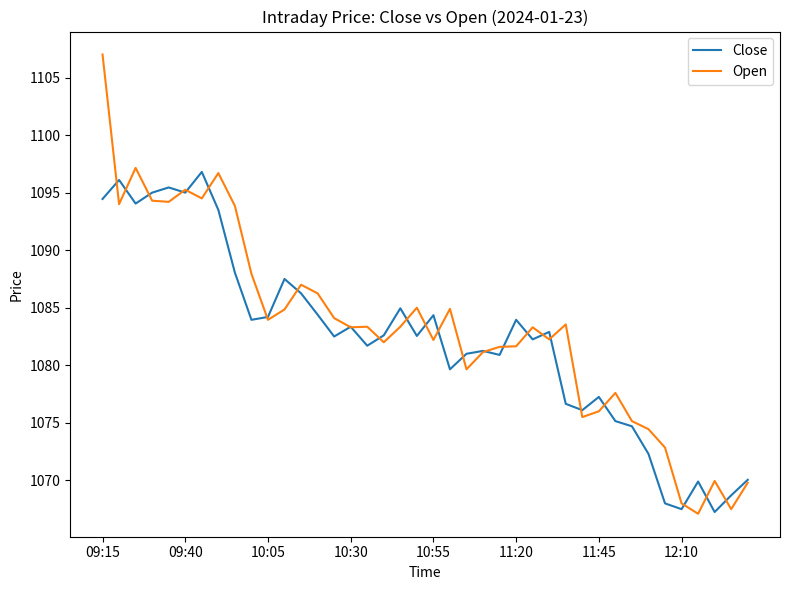

Which series has the widest spread of values?

Open